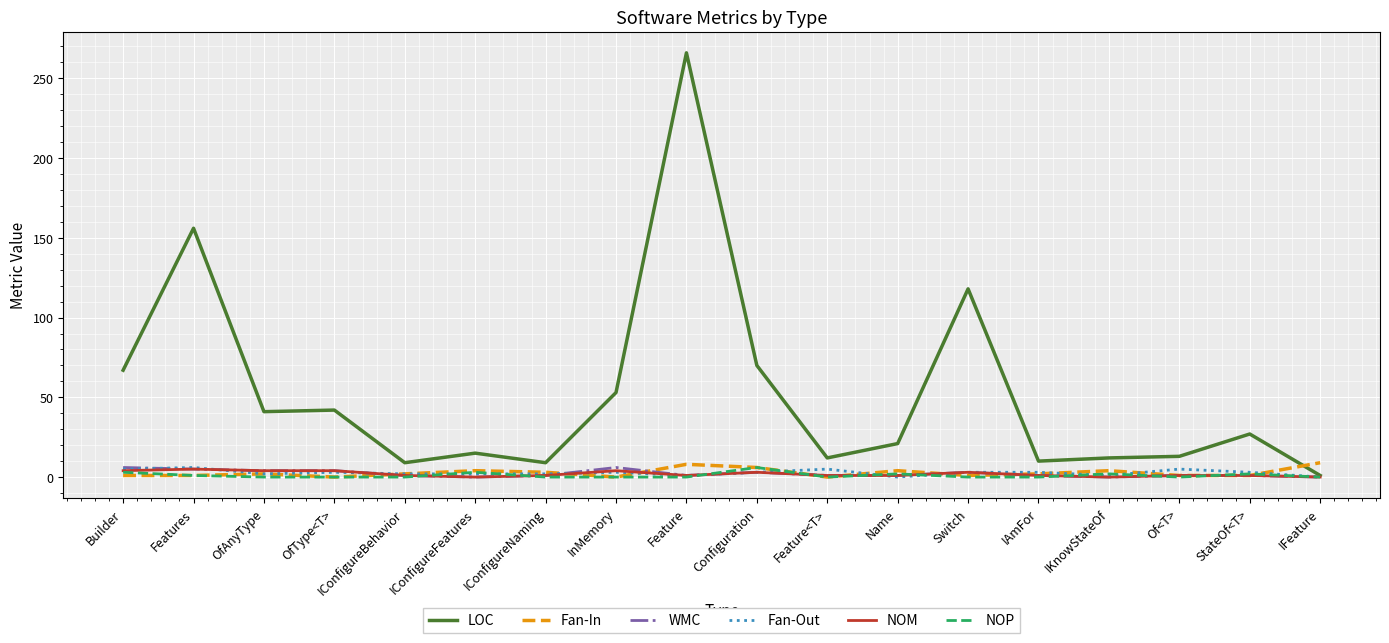

The LOC series shows 70 at Configuration. True or false?

True